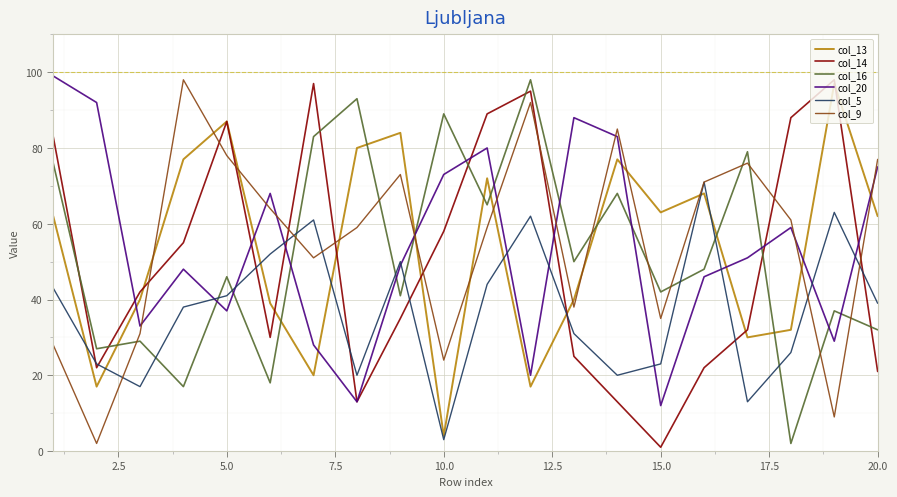

True or false: col_16 and col_9 cross at least once.

True